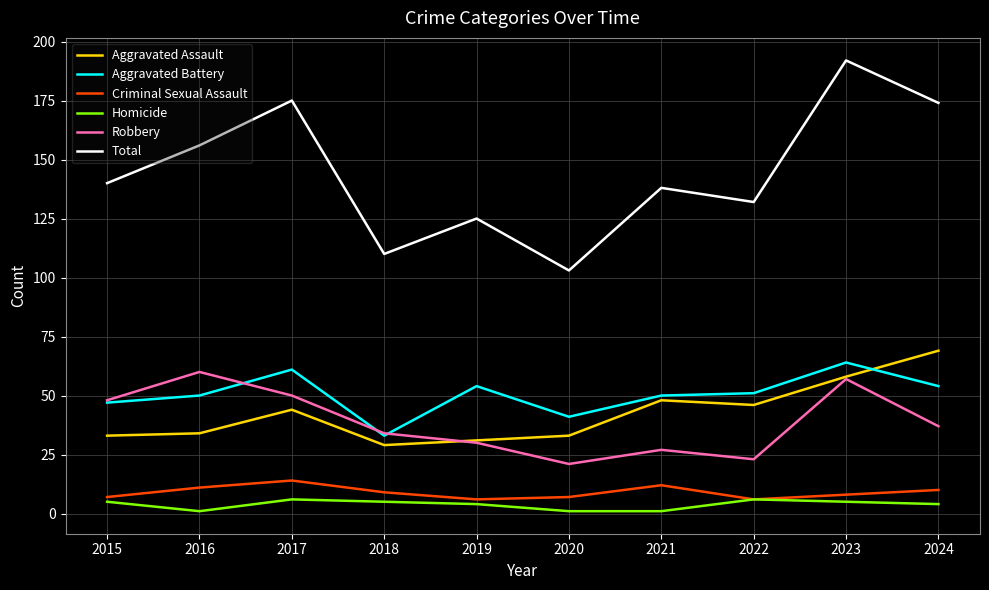

What is the maximum value shown in the chart?

192